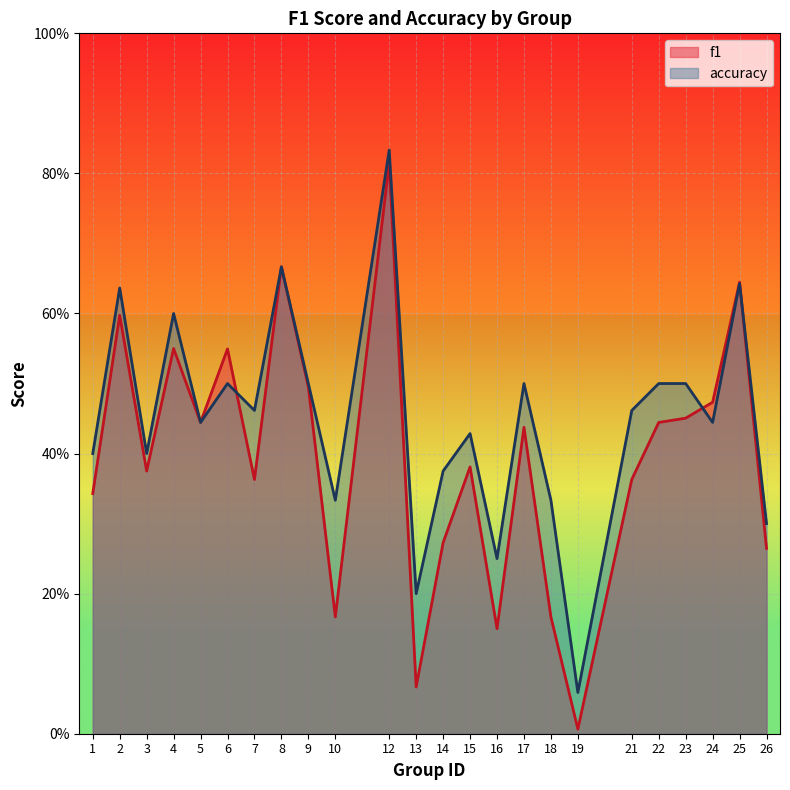

At 25, list the series in order from largest to smallest.

f1, accuracy